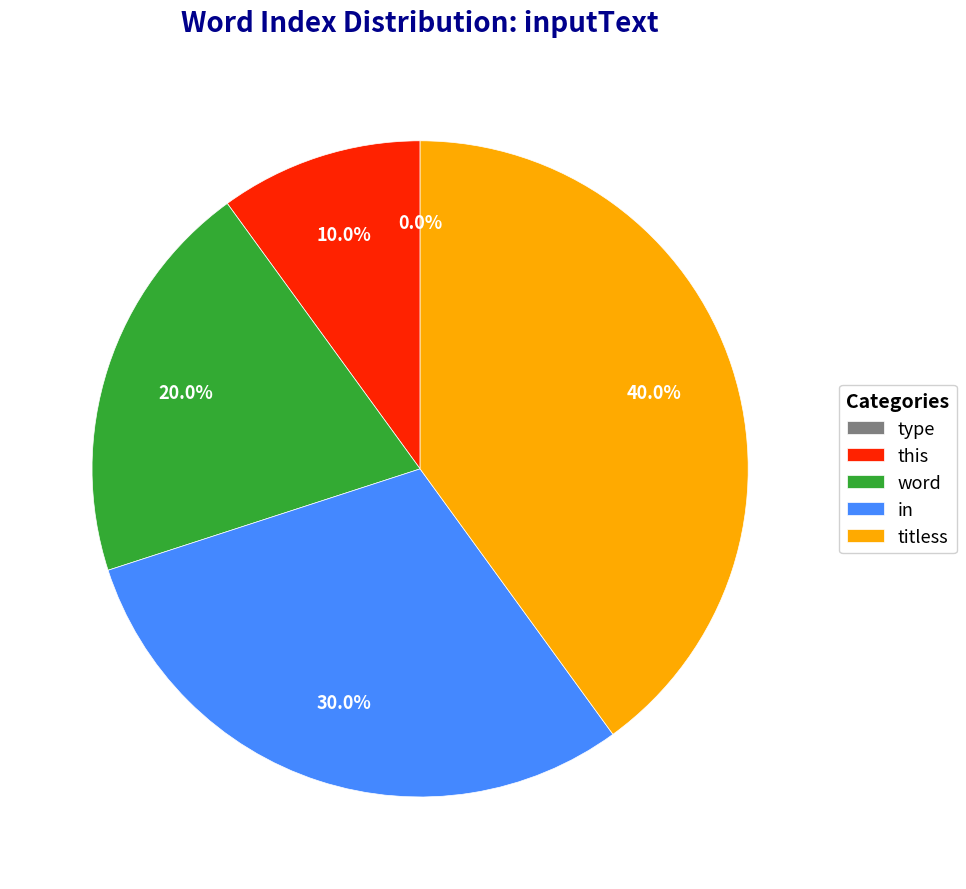

The in slice represents 30% of the pie. True or false?

True